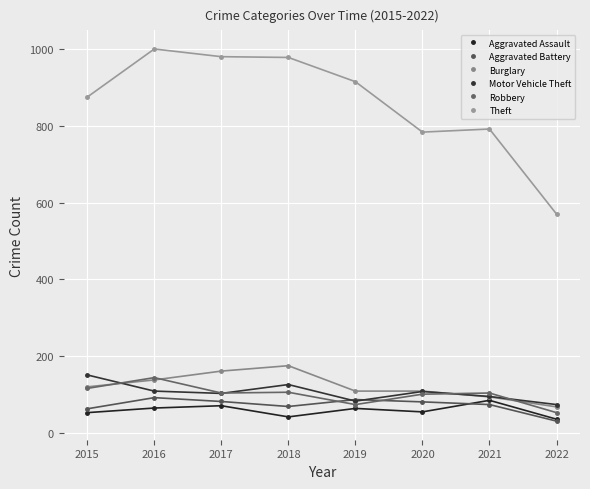

True or false: Theft has a value of 1163 at 2015.

False